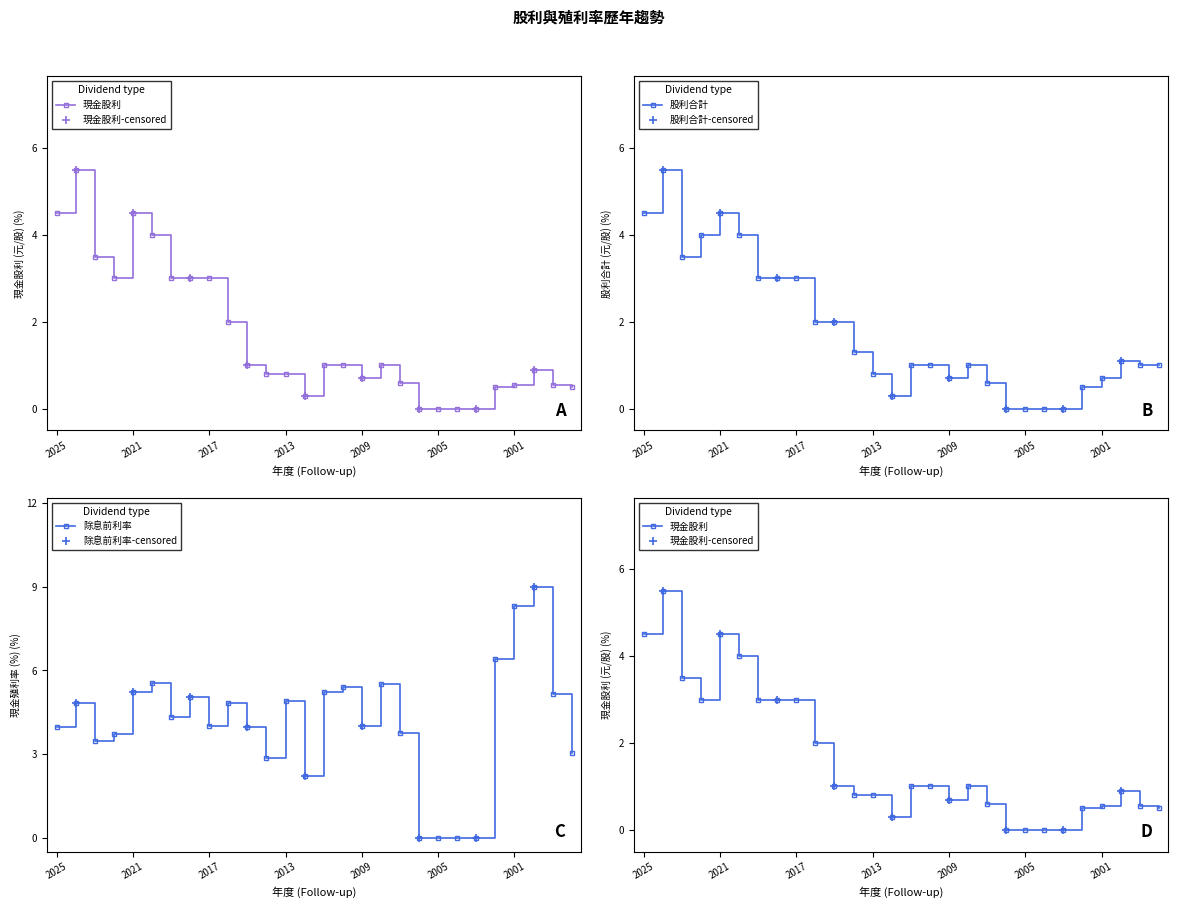

At which category does the chart reach its peak across all series?

2000